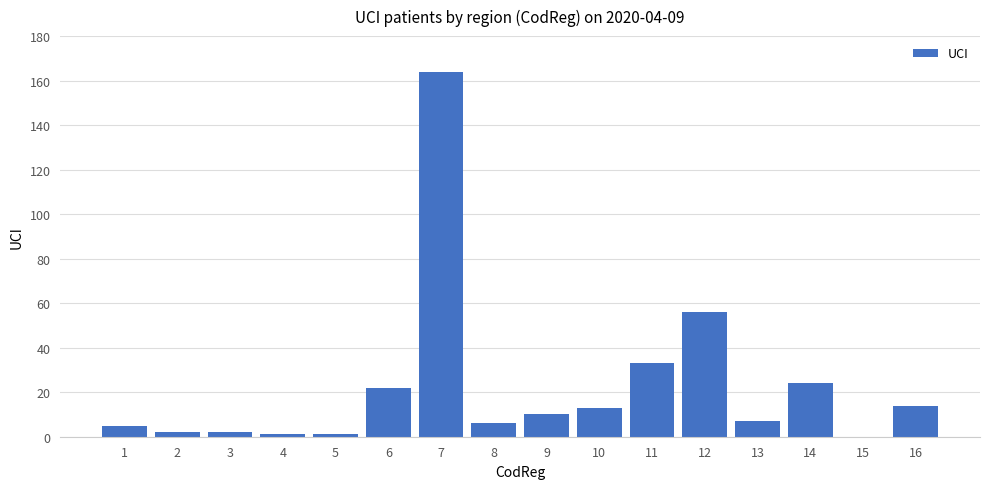

Between 8 and 9, which is larger?

9